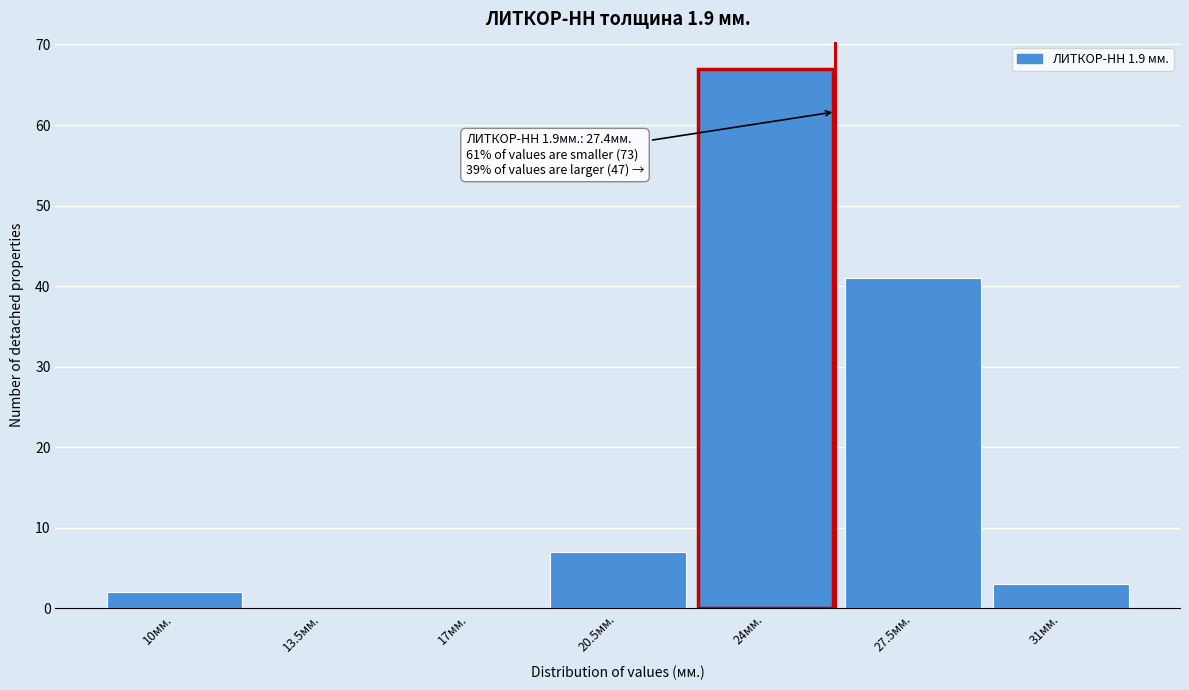

Reading left to right, what are all the values shown in this chart?

10мм.=2	13.5мм.=0	17мм.=0	20.5мм.=7	24мм.=67	27.5мм.=41	31мм.=3